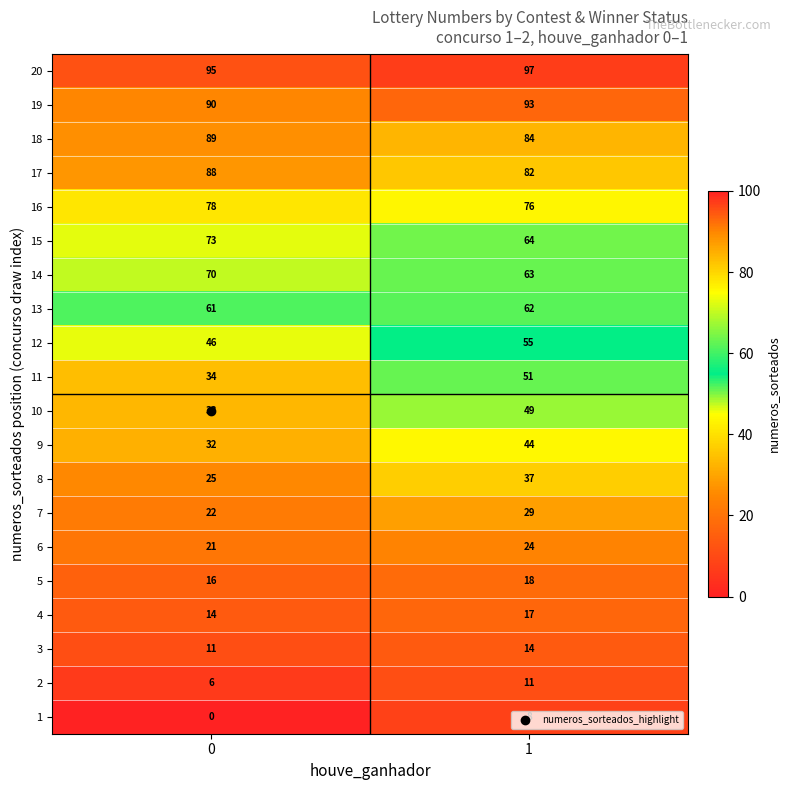

What is the difference between the 12 values at 0 and 1?

9